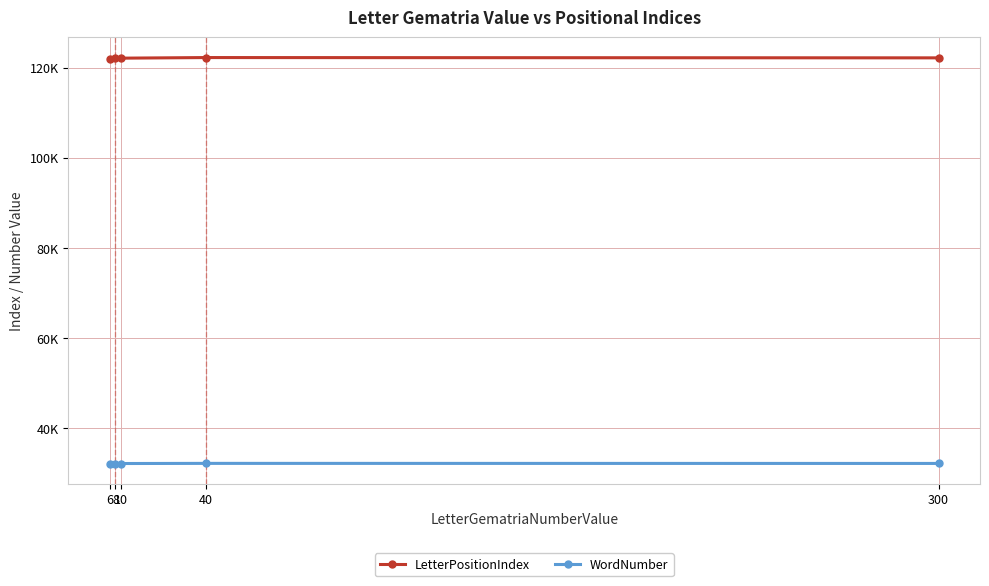

At which label does LetterPositionIndex first exceed 122086?

40